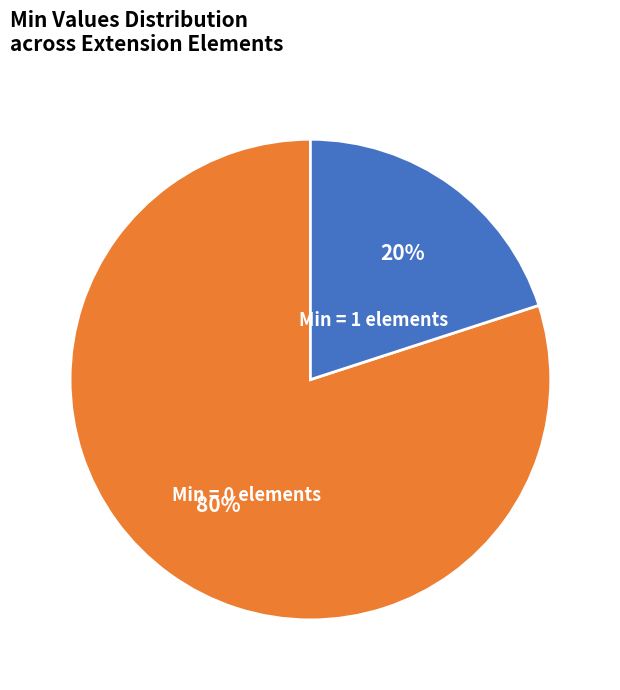

To the nearest percent, what percentage of the pie is Min = 1 elements?

20%